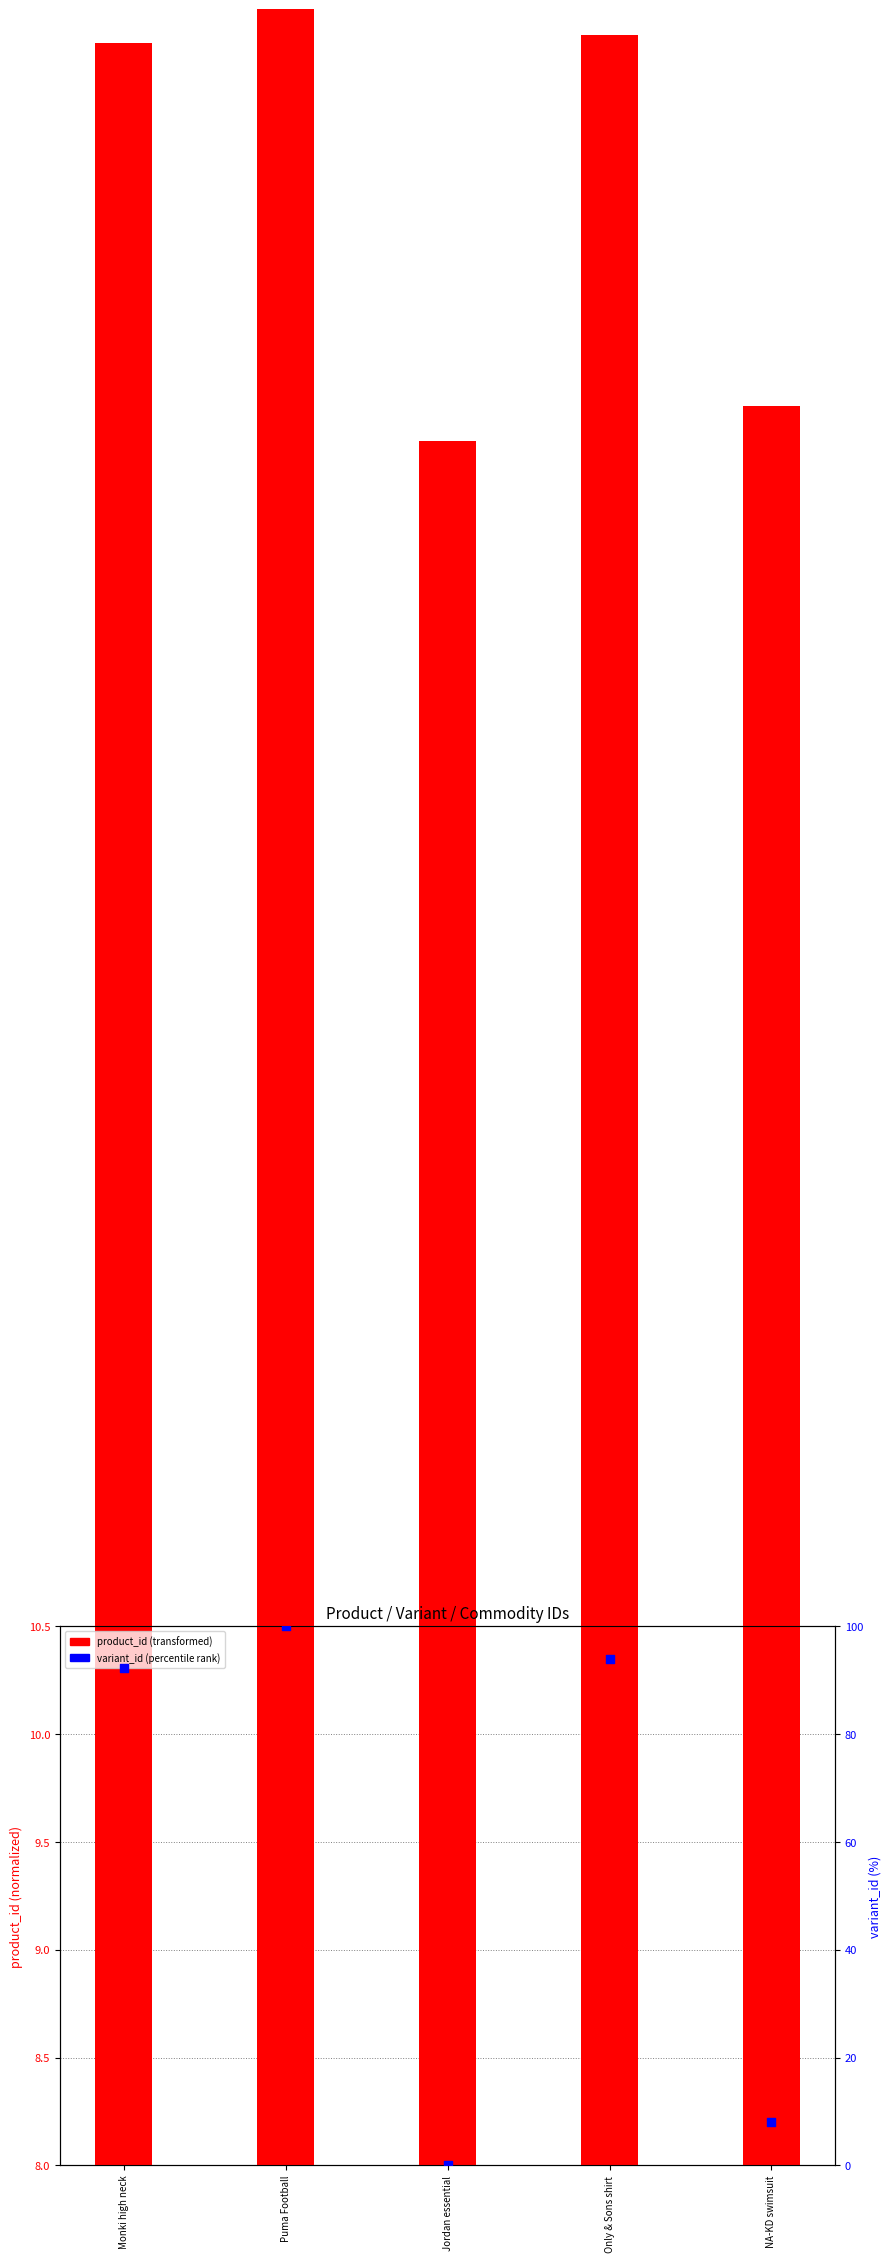

Which series contains the lowest Y value?

variant_id (percentile)